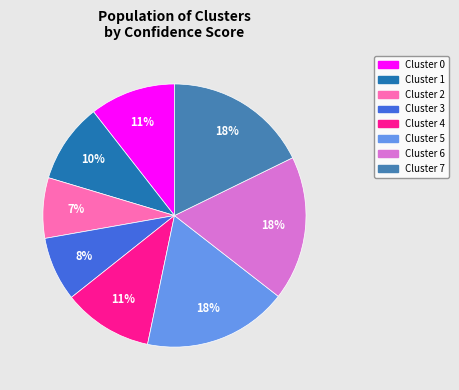

Combined, do Cluster 4 and Cluster 7 account for over 50%?

No